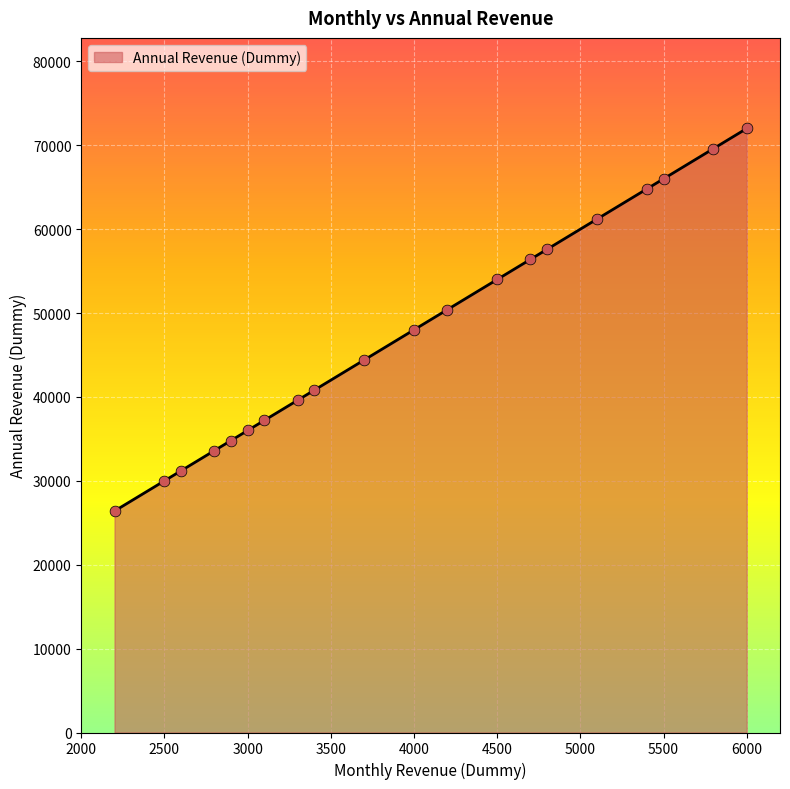

What is the greatest value displayed?

72000